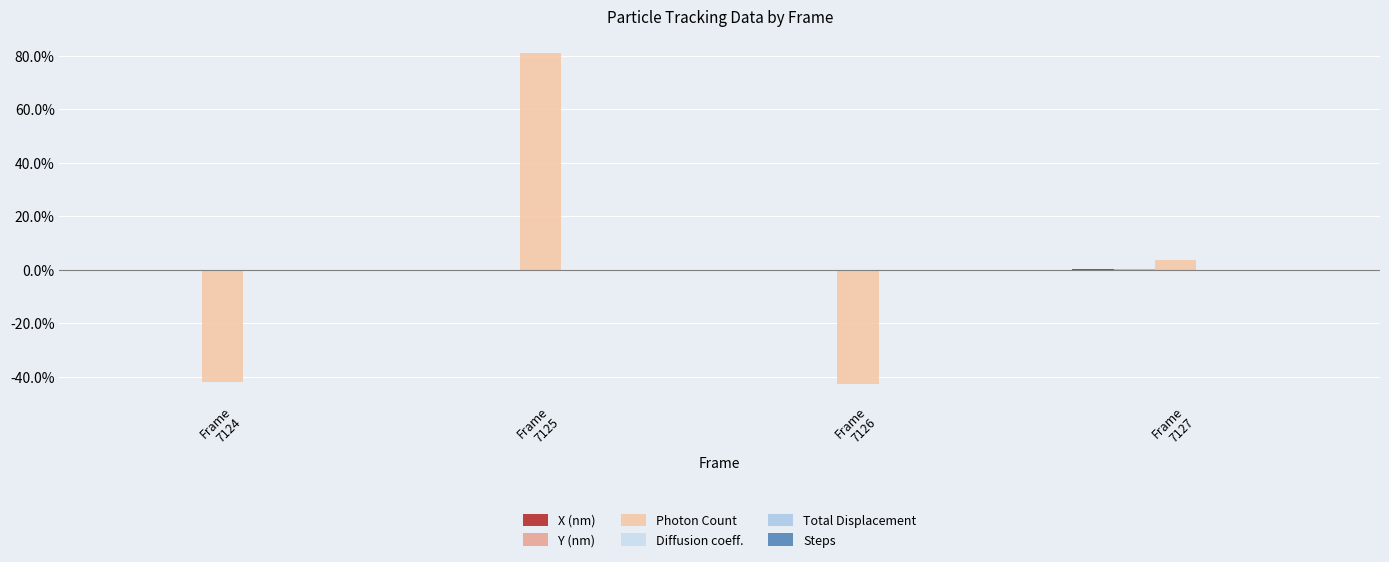

Rank the series by their maximum value, from lowest to highest.

Diffusion coeff., Total Displacement, Steps, X (nm), Y (nm), Photon Count